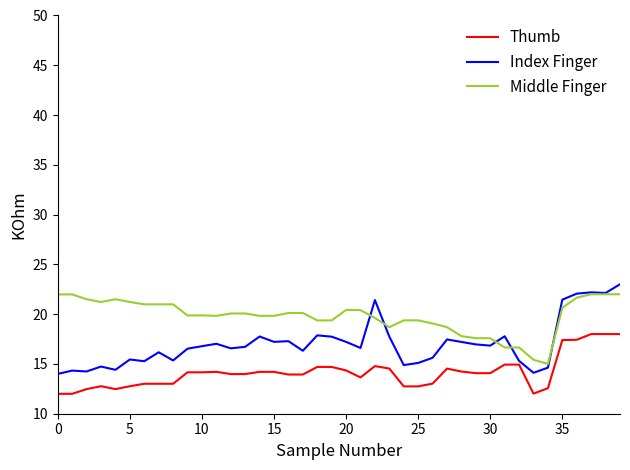

Which series has the largest range (max minus min)?

Index Finger